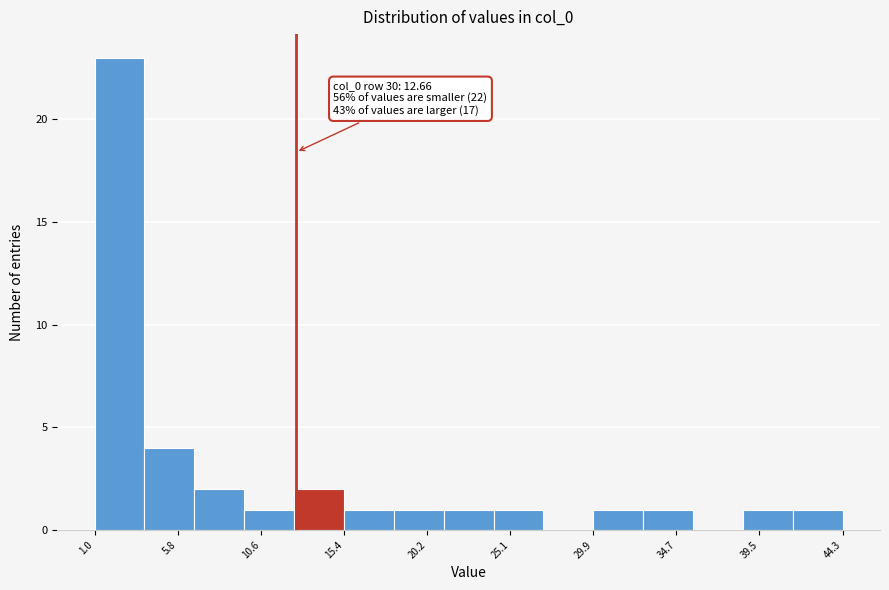

Over which range of the x-axis is the bar tallest?

1.0 to 4.0